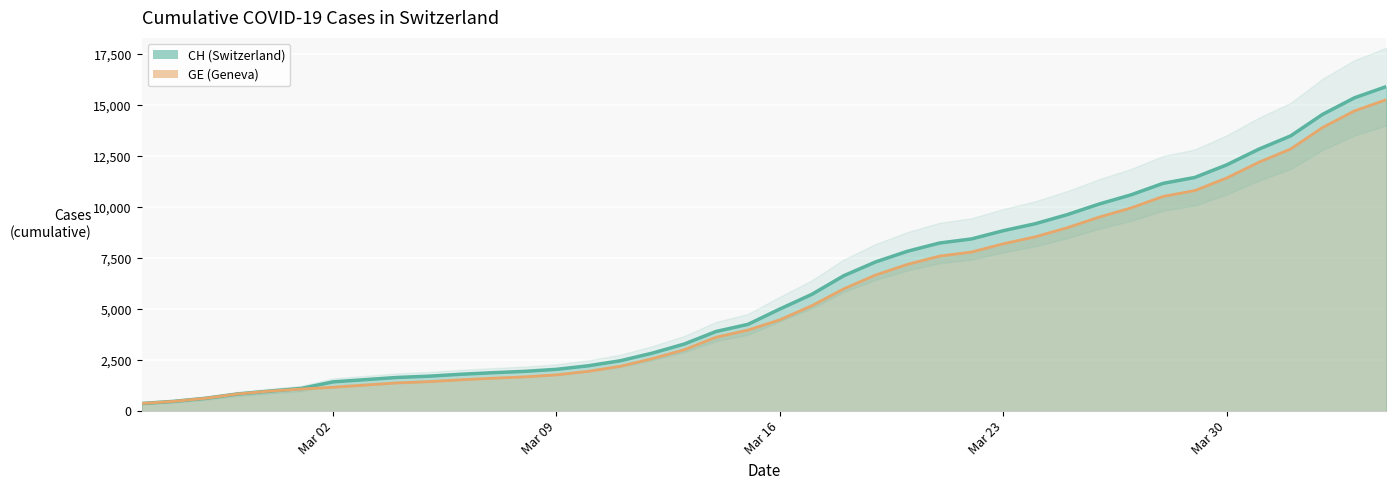

Which series has the largest range (max minus min)?

CH